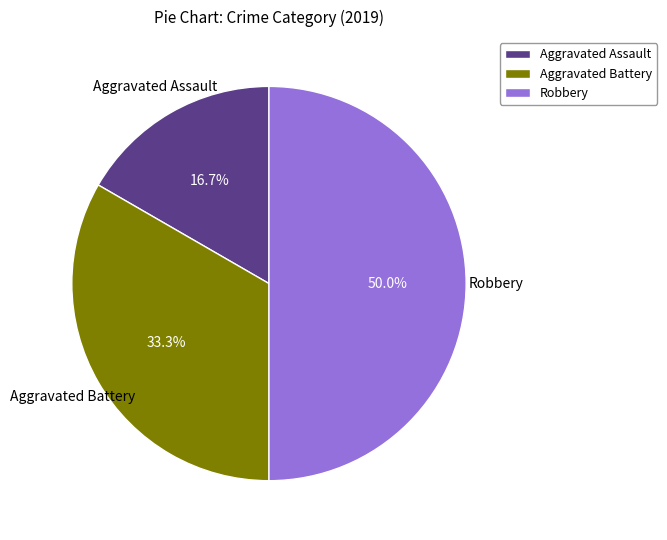

What portion of the pie excludes Robbery?

50.0%